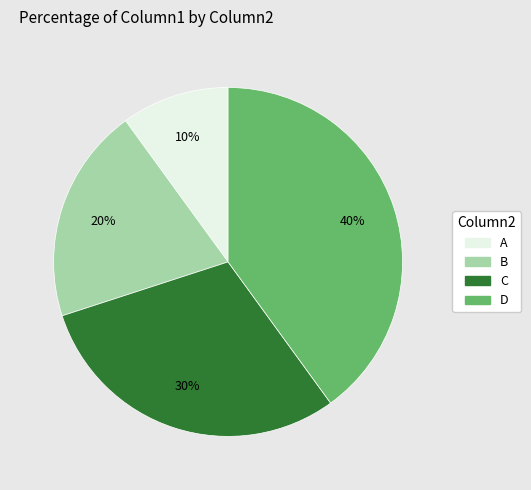

Which category has the smallest portion of the pie?

A